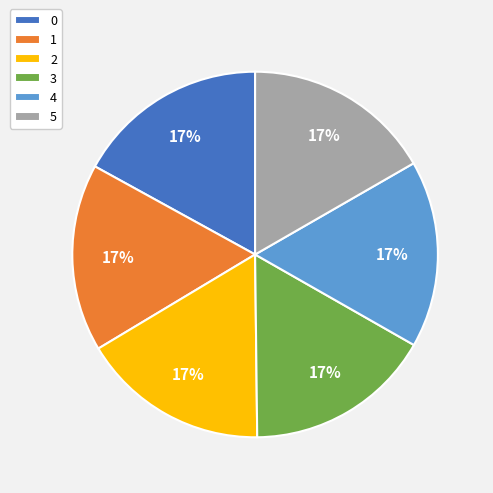

Do 0 and 3 together represent more than half of the pie?

No